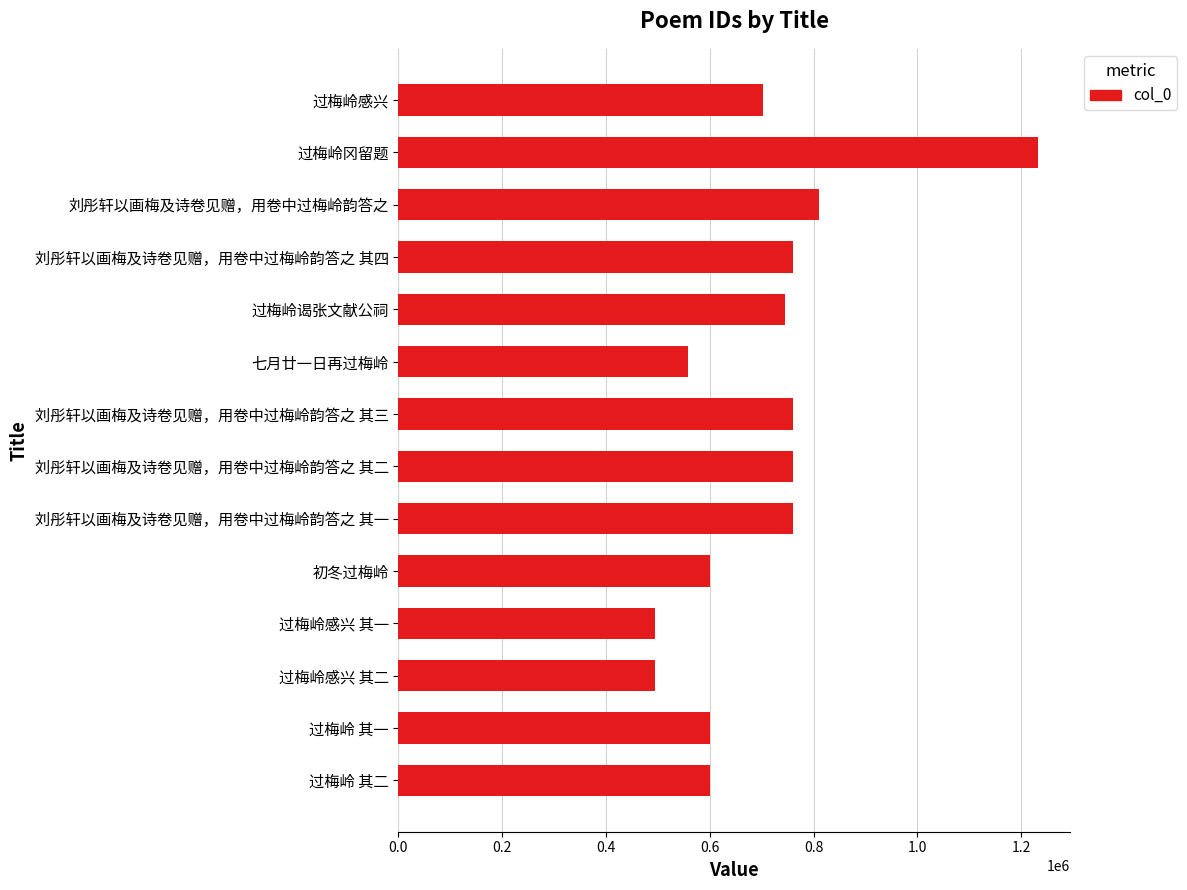

What is the value of the 4th bar from the top?

760653